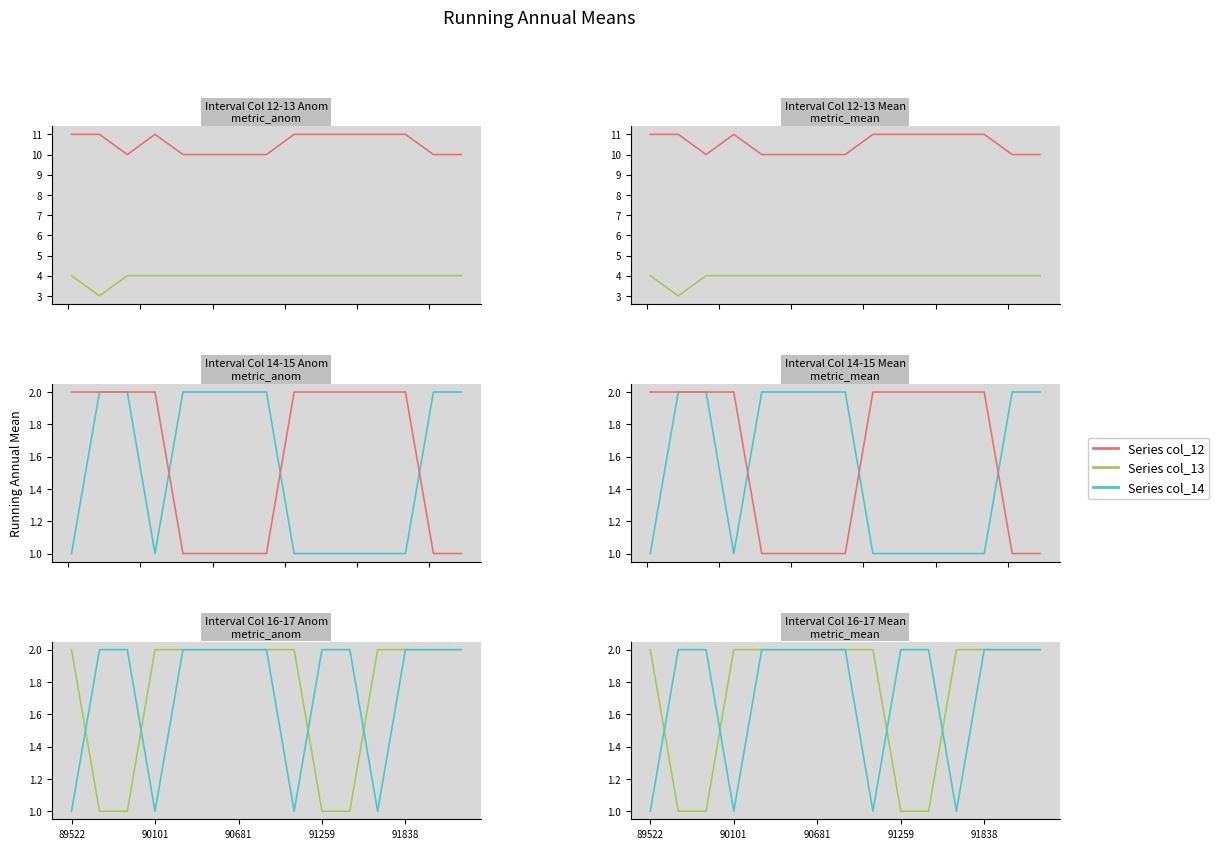

Is it true that Series col_13 equals 1 at 11?

False